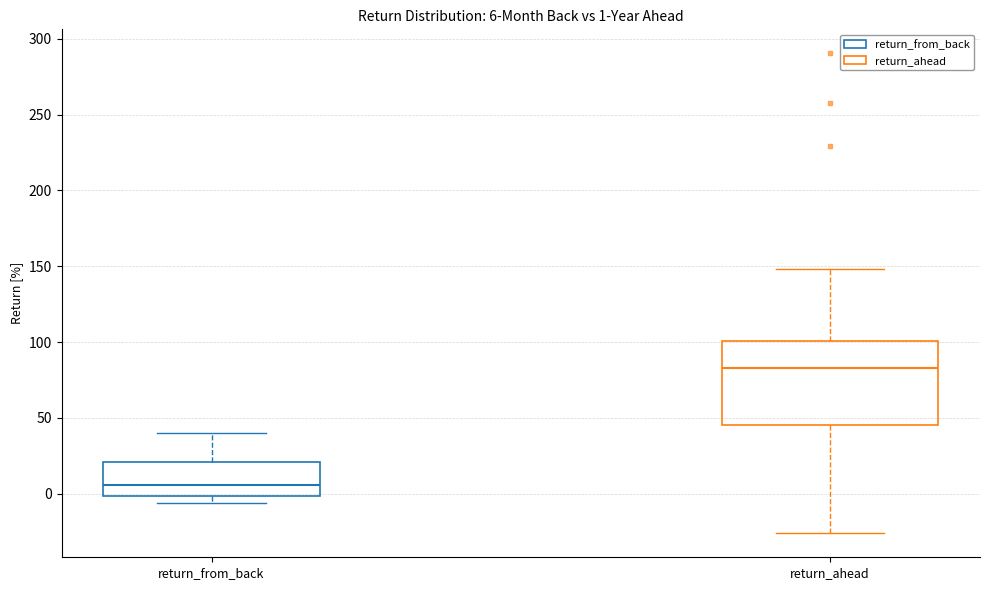

Which box is the tallest, from its lower edge to its upper edge?

return_ahead